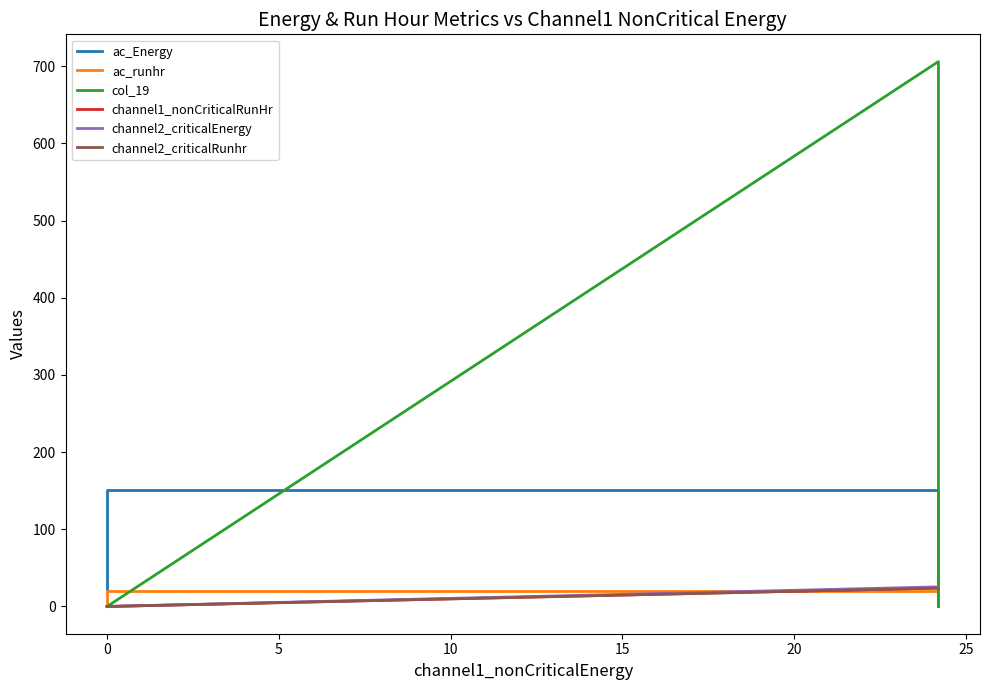

How many data points in ac_runhr are above 2?

4